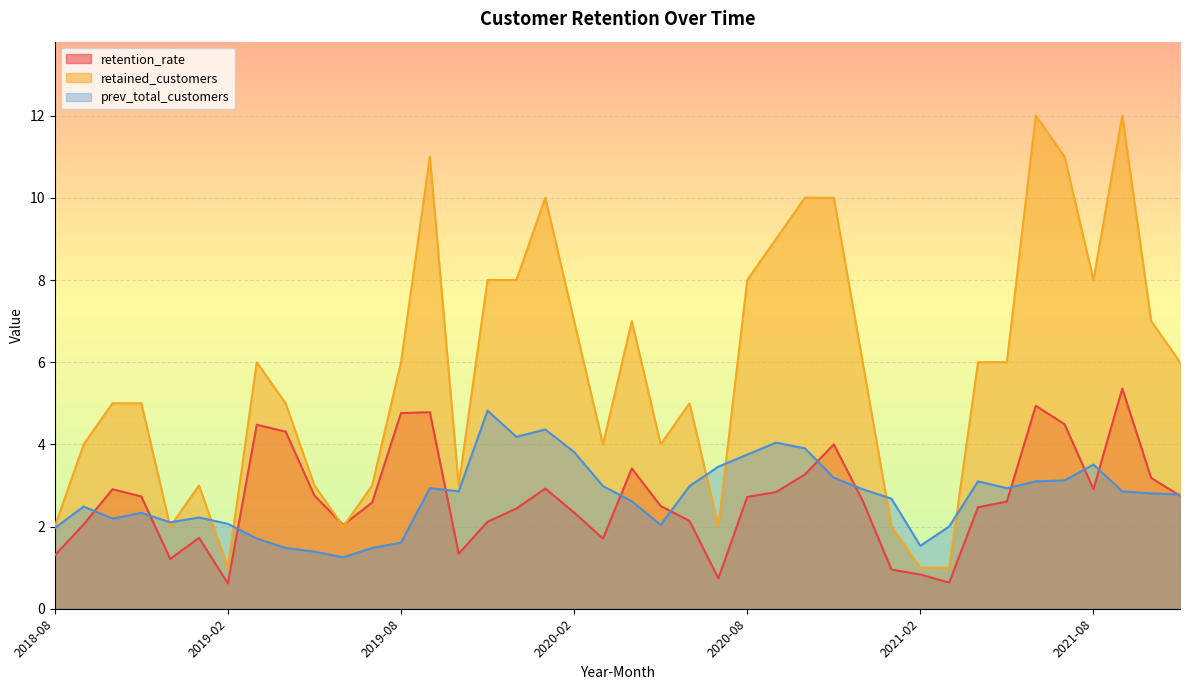

What is the label of the 12th point from the left?

2019-07